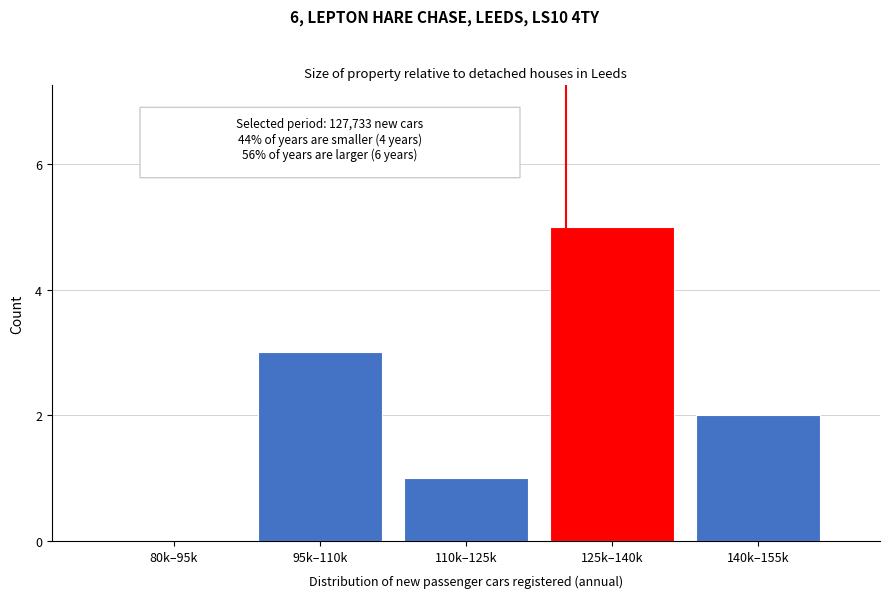

Reading left to right, list all the values displayed in this chart.

80k–95k=0	95k–110k=3	110k–125k=1	125k–140k=5	140k–155k=2